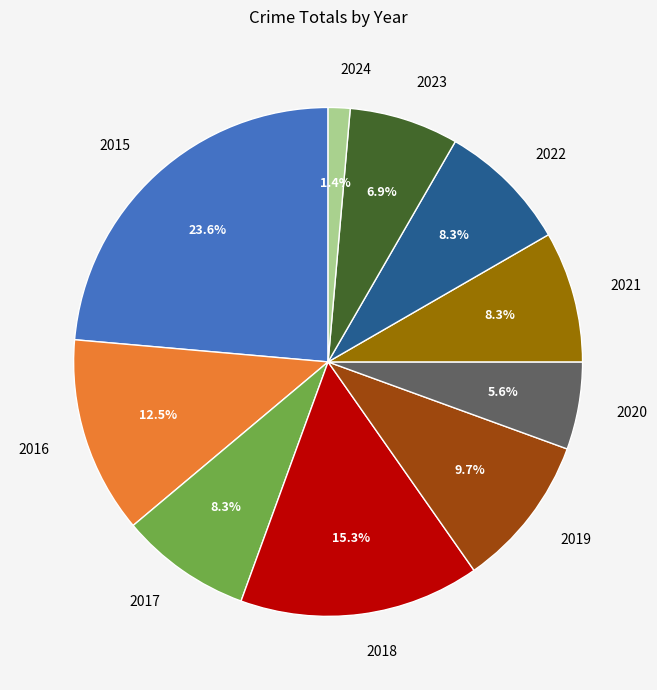

Which category has the biggest portion of the pie?

2015